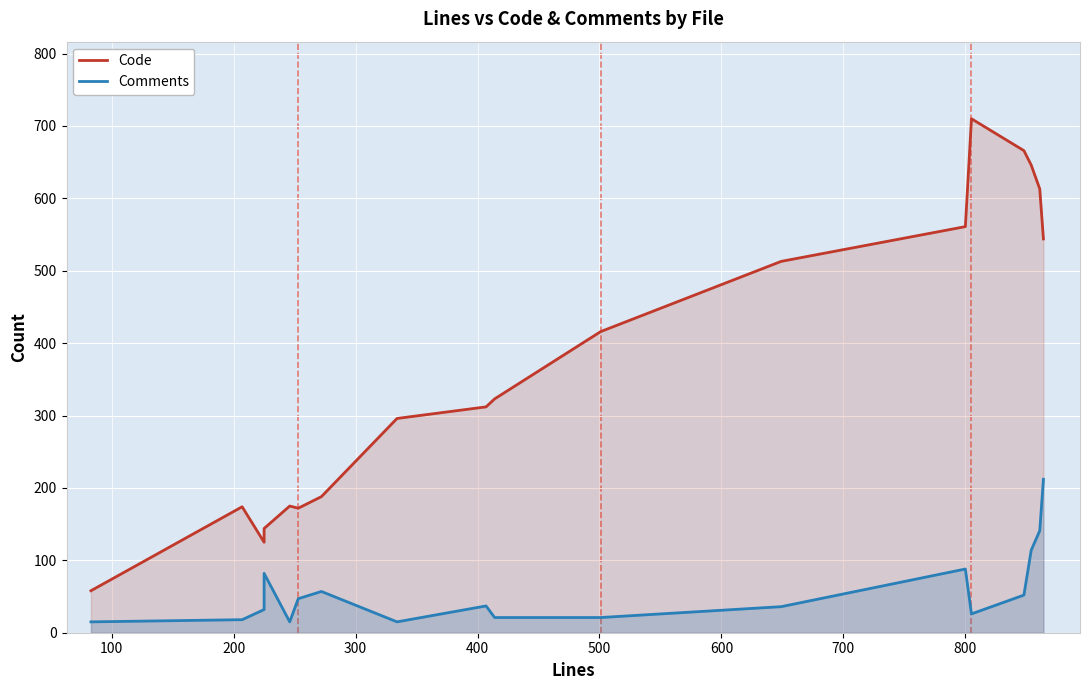

List the series in order of their peak value, highest first.

Code, Comments